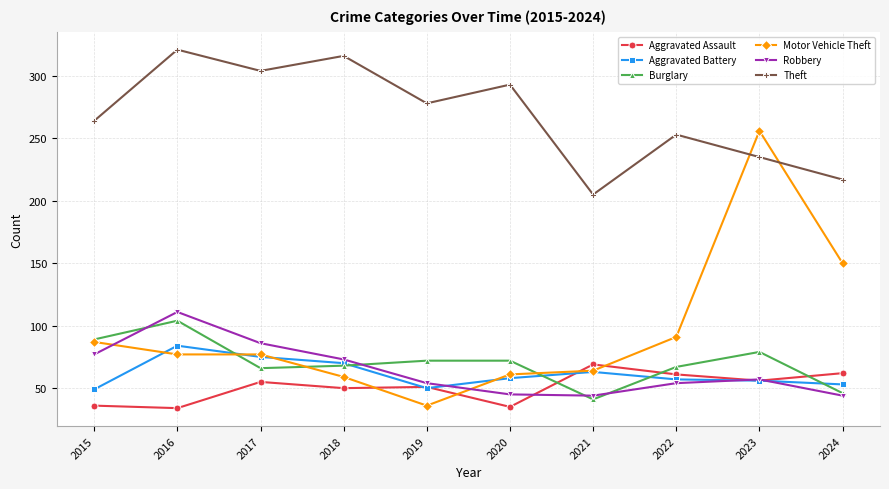

How many data points does each series have?

10